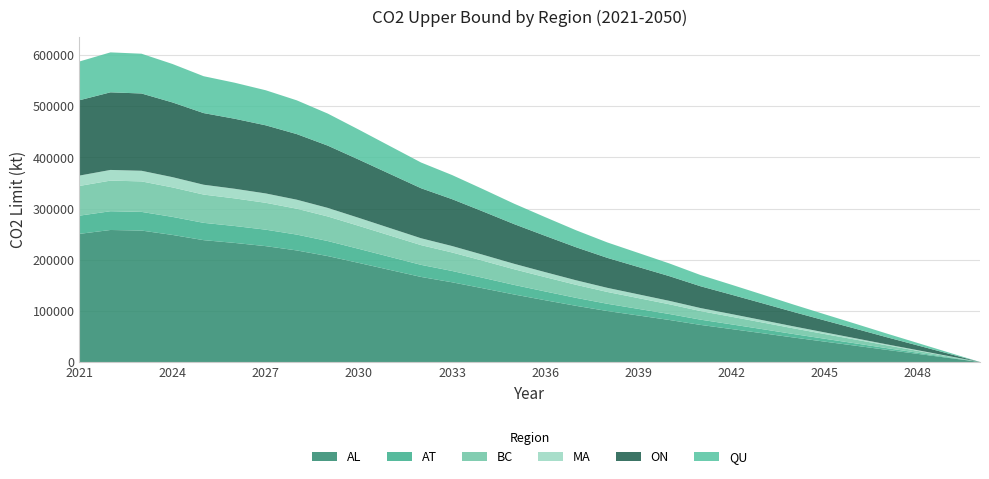

Reading right to left, extract all data points from this chart.

AL: 2050=0.0	2049=7867.9	2048=15786.6	2047=23685.1	2046=31773.8	2045=39760.2	2044=47819.6	2043=56155.2	2042=64377.2	2041=72480.6	2040=82111.0	2039=90883.3	2038=99638.7	2037=109713.3	2036=120709.8	2035=131923.4	2034=143999.8	2033=155818.0	2032=166284.2	2031=179944.2	2030=193624.7	2029=207017.8	2028=218075.6	2027=226480.9	2026=232767.4	2025=238190.1	2024=248352.4	2023=256944.1	2022=258065.2	2021=250472.2
AT: 2050=0.0	2049=1118.3	2048=2243.8	2047=3366.4	2046=4516.1	2045=5651.2	2044=6796.7	2043=7981.4	2042=9150.1	2041=10301.8	2040=11670.6	2039=12917.4	2038=14161.8	2037=15593.8	2036=17156.7	2035=18750.5	2034=20467.0	2033=22146.7	2032=23634.3	2031=25575.8	2030=27520.3	2029=29423.8	2028=30995.5	2027=32190.2	2026=33083.7	2025=33854.4	2024=35298.8	2023=36520.0	2022=36679.3	2021=35600.1
BC: 2050=0.0	2049=1824.9	2048=3661.6	2047=5493.5	2046=7369.6	2045=9222.0	2044=11091.3	2043=13024.7	2042=14931.7	2041=16811.2	2040=19044.9	2039=21079.5	2038=23110.3	2037=25447.0	2036=27997.5	2035=30598.4	2034=33399.4	2033=36140.5	2032=38568.1	2031=41736.4	2030=44909.4	2029=48015.8	2028=50580.6	2027=52530.1	2026=53988.2	2025=55246.0	2024=57603.0	2023=59595.8	2022=59855.8	2021=58094.7
MA: 2050=0.0	2049=635.9	2048=1276.0	2047=1914.4	2046=2568.2	2045=3213.7	2044=3865.1	2043=4538.9	2042=5203.5	2041=5858.4	2040=6636.8	2039=7345.9	2038=8053.6	2037=8867.9	2036=9756.7	2035=10663.1	2034=11639.2	2033=12594.4	2032=13440.4	2031=14544.5	2030=15650.3	2029=16732.8	2028=17626.6	2027=18306.0	2026=18814.1	2025=19252.4	2024=20073.8	2023=20768.2	2022=20858.8	2021=20245.1
ON: 2050=0.0	2049=4626.7	2048=9283.4	2047=13928.1	2046=18684.6	2045=23381.0	2044=28120.4	2043=33022.2	2042=37857.1	2041=42622.3	2040=48285.5	2039=53444.1	2038=58592.7	2037=64517.1	2036=70983.6	2035=77577.8	2034=84679.3	2033=91629.0	2032=97783.7	2031=105816.5	2030=113861.3	2029=121737.1	2028=128239.7	2027=133182.4	2026=136879.2	2025=140068.1	2024=146044.0	2023=151096.4	2022=151755.7	2021=147290.6
QU: 2050=0.0	2049=2381.0	2048=4777.3	2047=7167.5	2046=9615.3	2045=12032.1	2044=14471.0	2043=16993.5	2042=19481.6	2041=21933.8	2040=24848.1	2039=27502.8	2038=30152.3	2037=33201.0	2036=36528.7	2035=39922.2	2034=43576.7	2033=47153.1	2032=50320.3	2031=54454.0	2030=58594.0	2029=62646.9	2028=65993.2	2027=68536.8	2026=70439.2	2025=72080.2	2024=75155.5	2023=77755.4	2022=78094.7	2021=75796.9